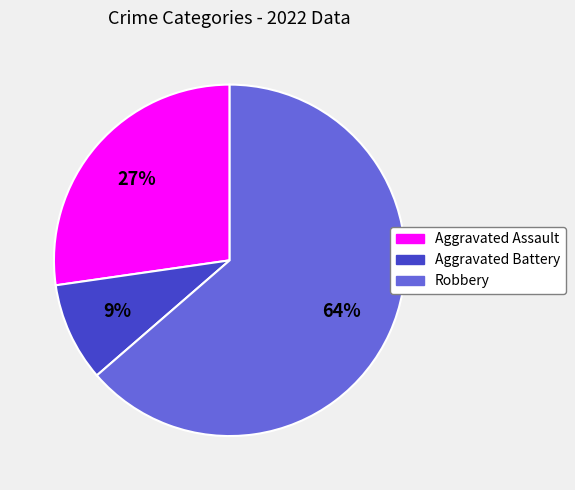

To the nearest percent, what is the difference between the Aggravated Assault and Aggravated Battery slice percentages?

18%